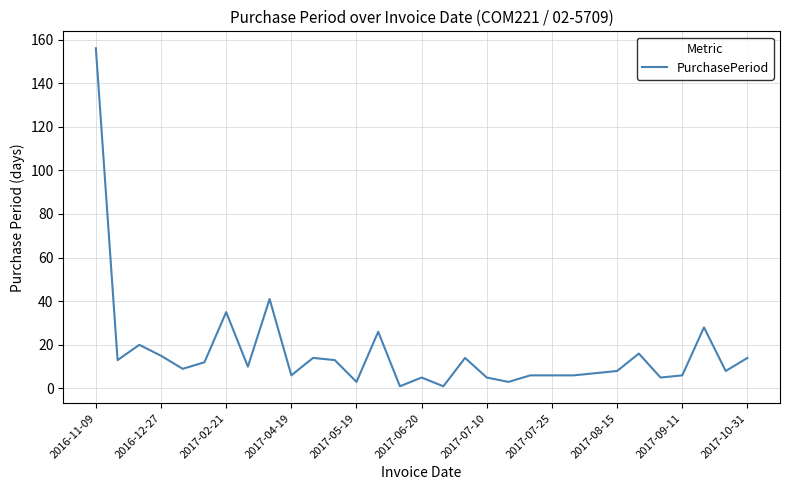

What is the greatest value displayed?

156